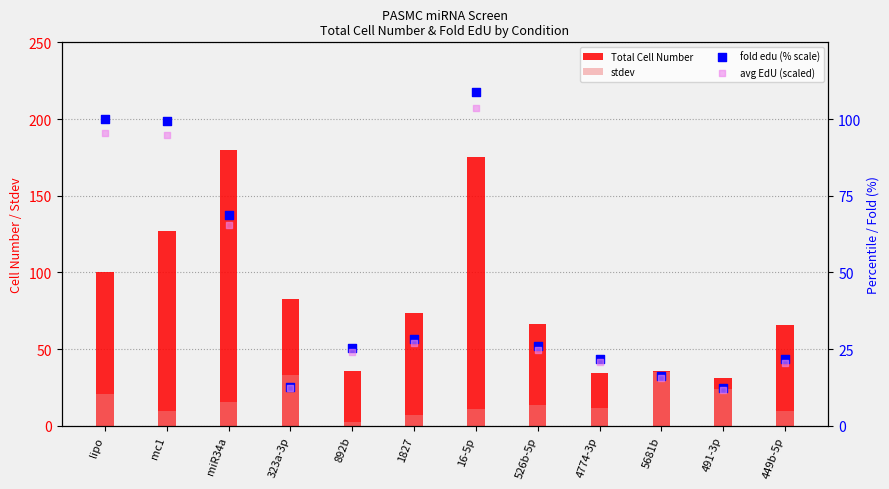

What is the total value across all series at 4774-3p?

89.0